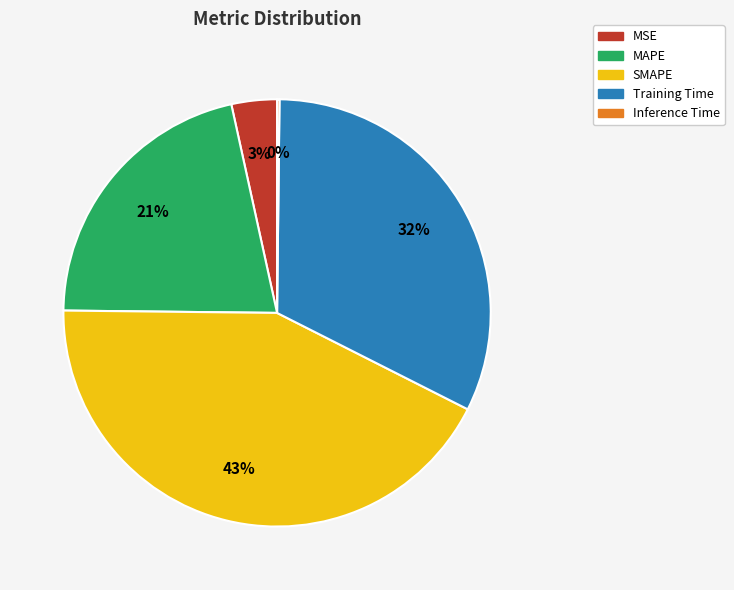

To the nearest percent, what is the average slice percentage?

20%